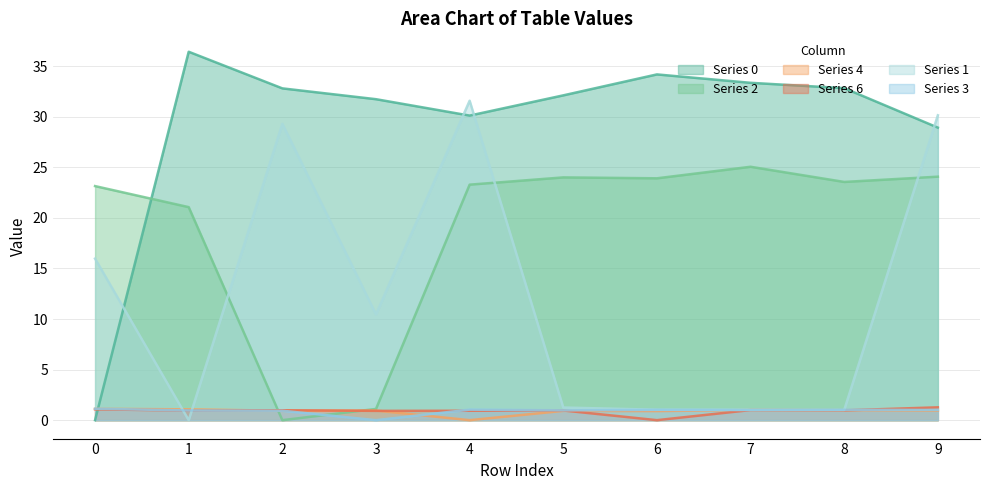

How many categories are shown in the chart?

10